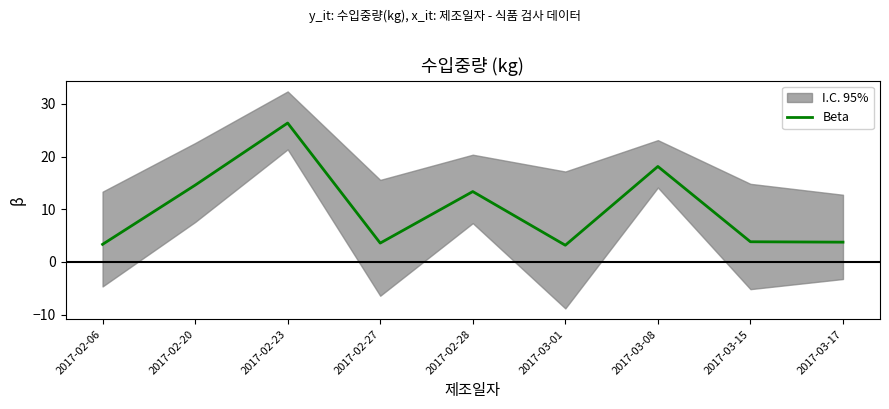

What is the difference between the maximum and minimum values?

23.2